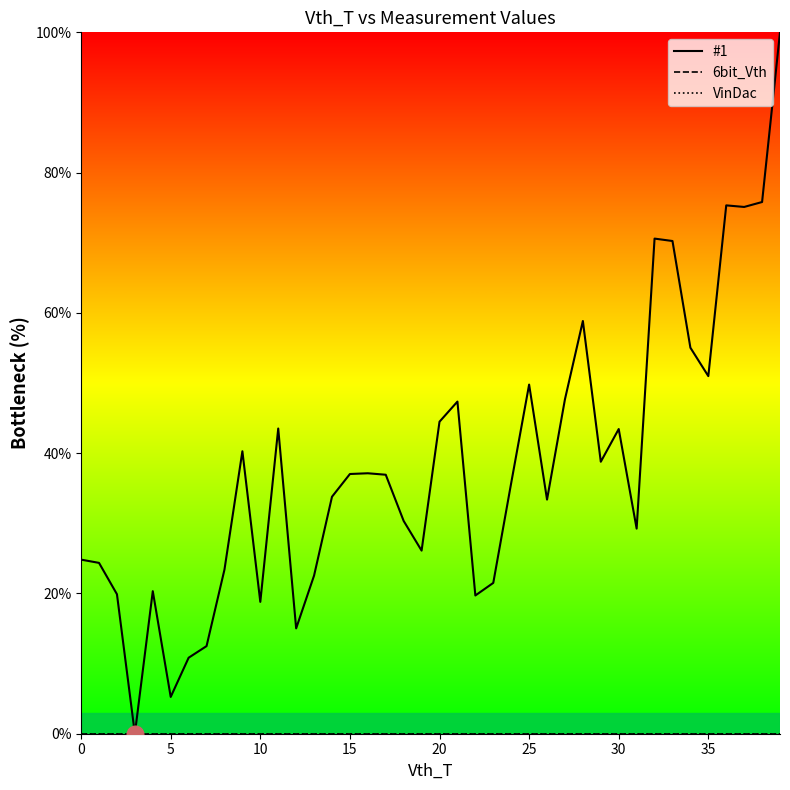

True or false: 6bit_Vth has a value of 0.0 at 12.

True